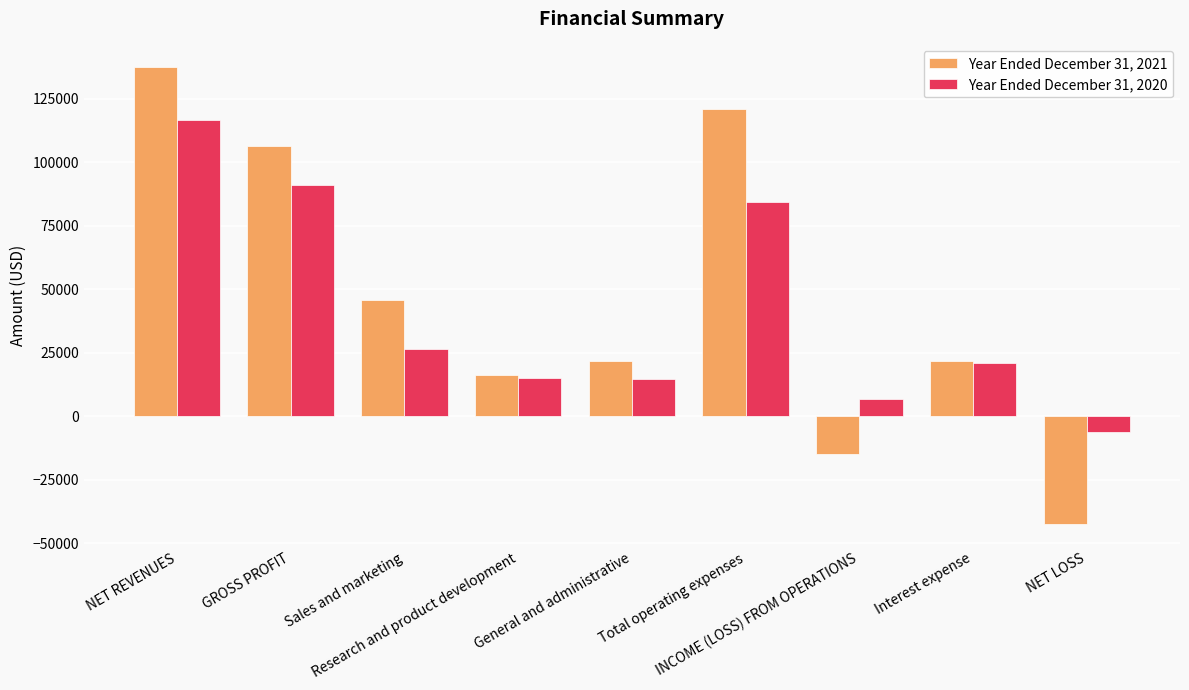

Are the bars horizontal?

No